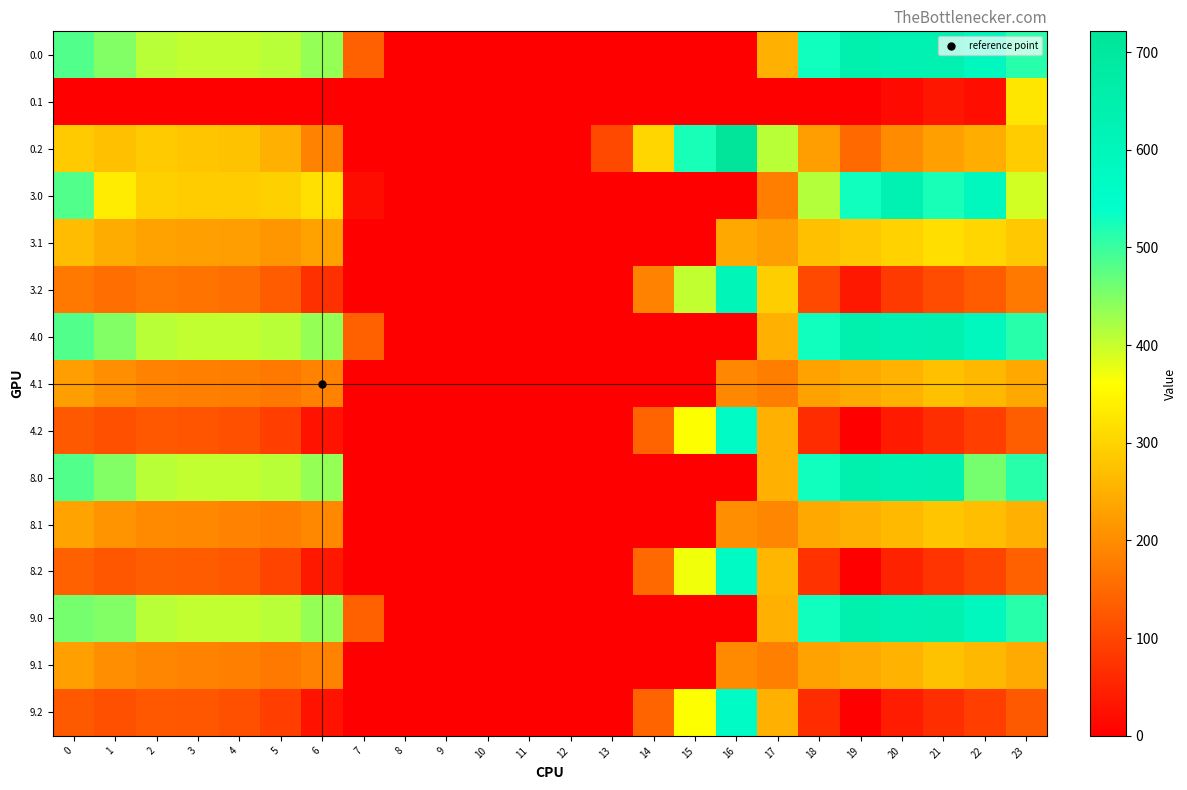

At which category is the sum across all series the highest?

21